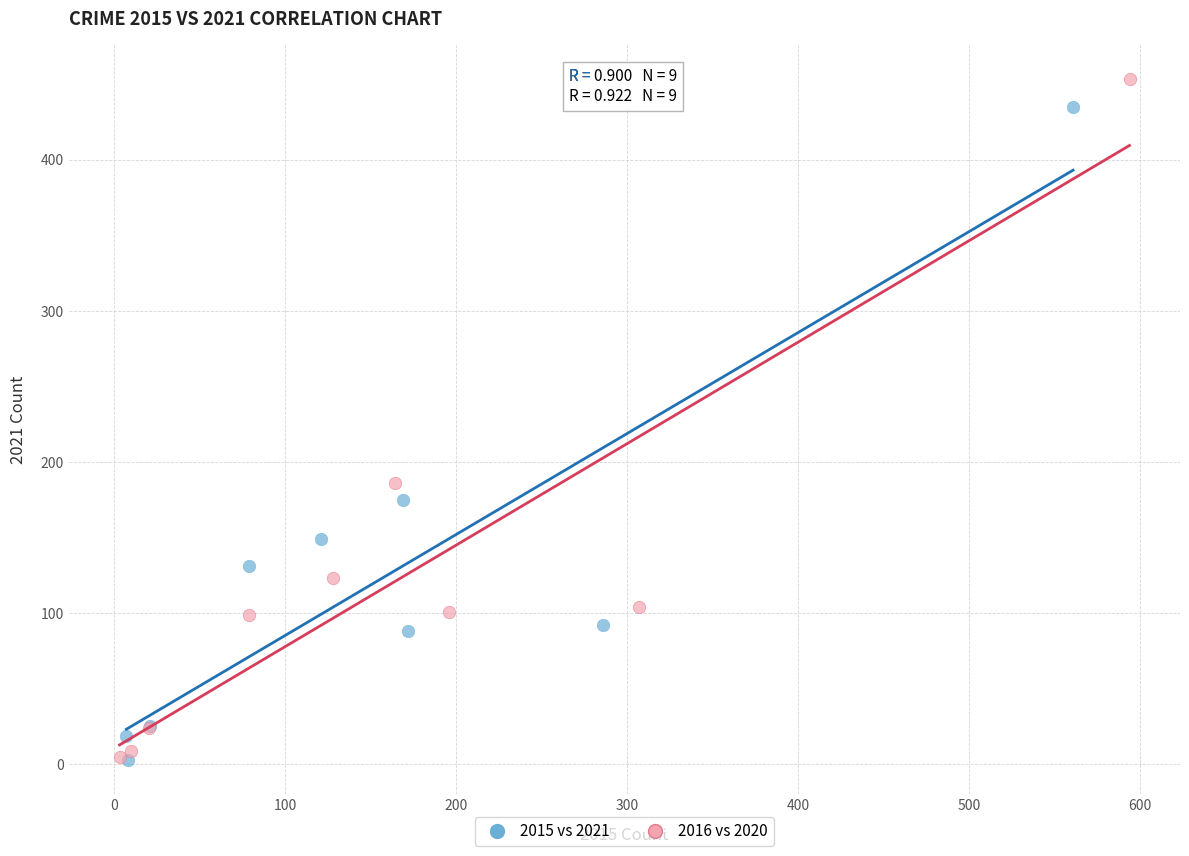

Which series has the widest spread of Y values?

2016 vs 2020